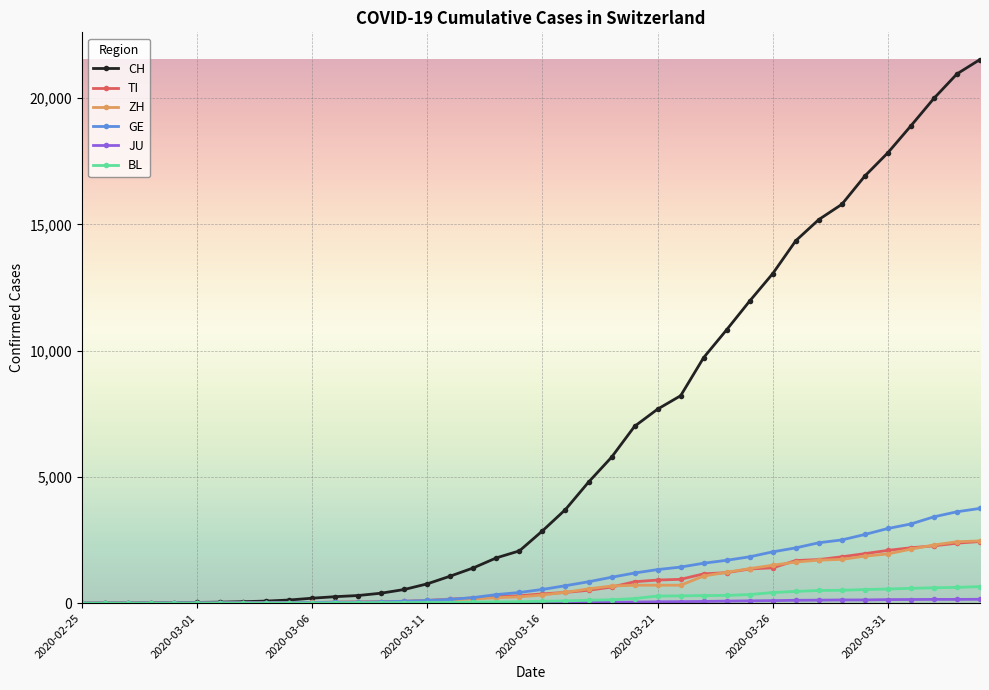

Which series has the largest total across all categories?

CH